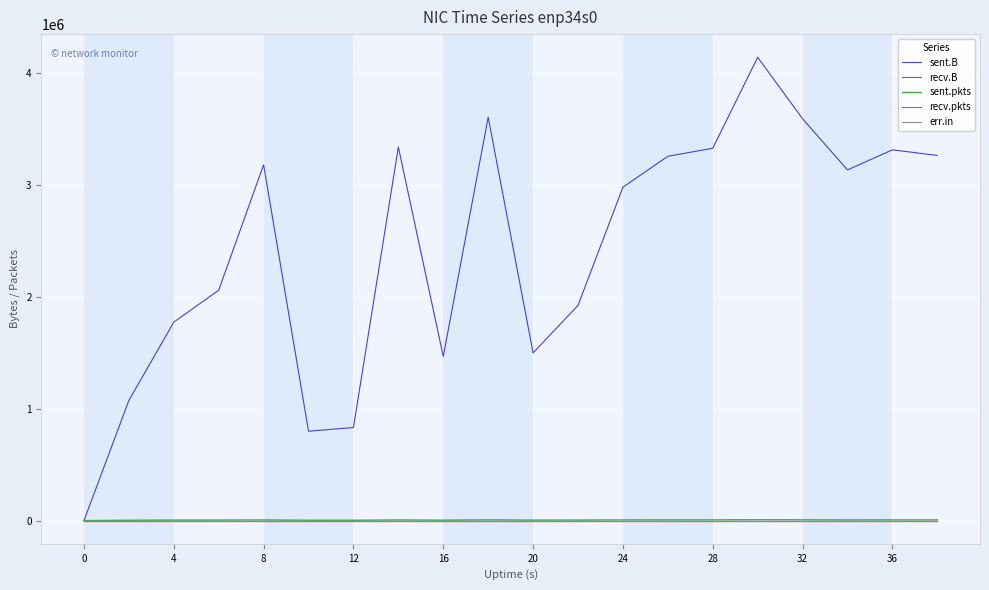

Which series has the largest total across all categories?

sent.B